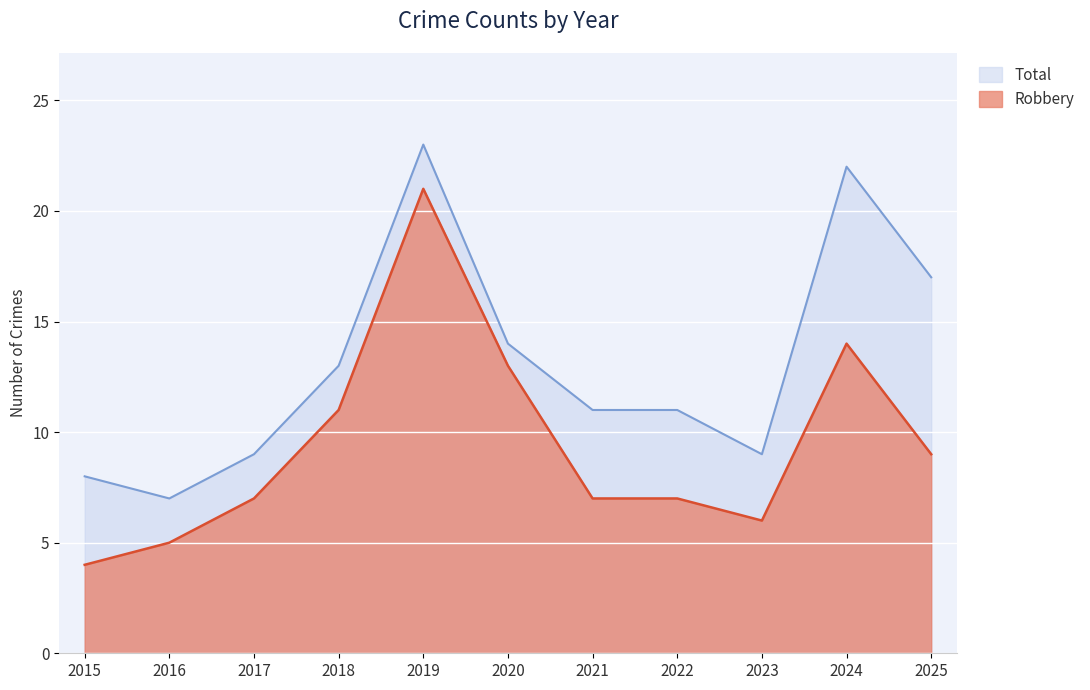

What is the difference between the Total values at 2025 and 2019?

6